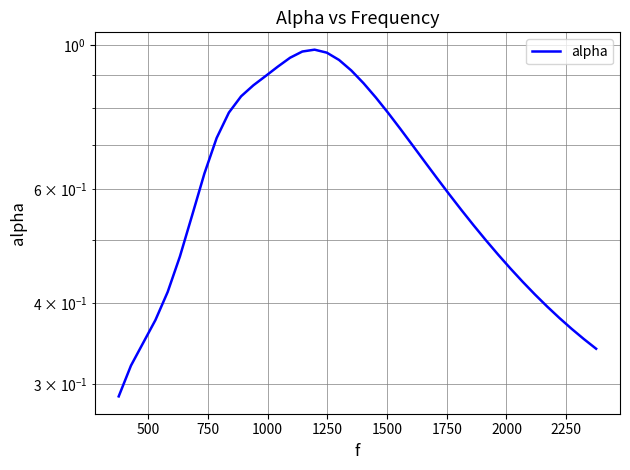

What is the maximum value shown in the chart?

1.0